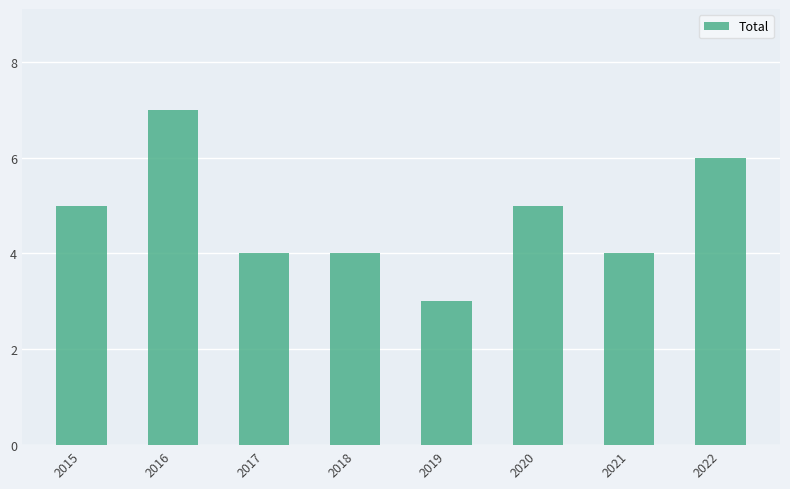

Are the bars horizontal?

No